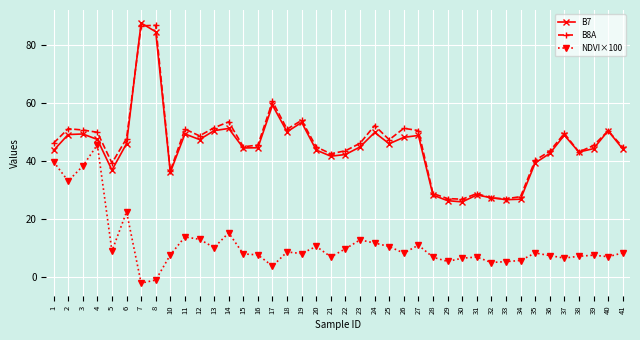

Is the value of B7 at 40 greater than the value of NDVI×100 at 29?

Yes